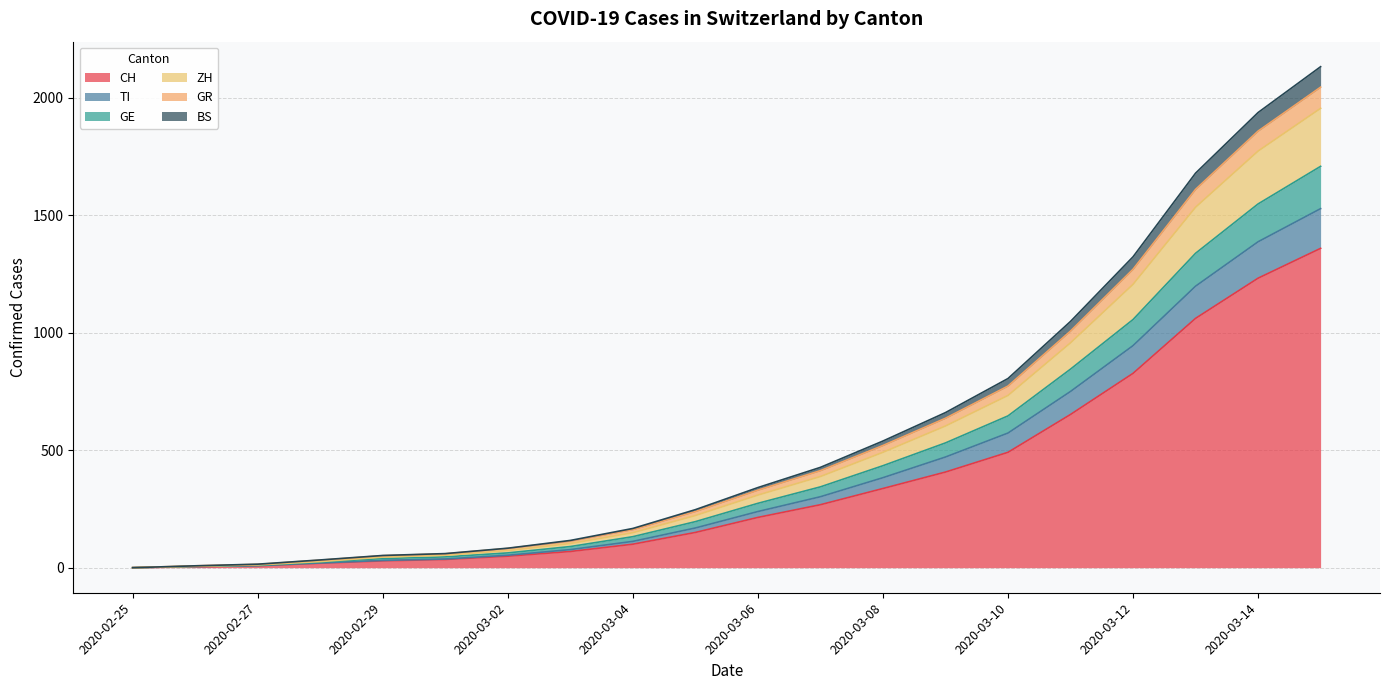

What is the label of the 11th point from the left?

2020-03-06